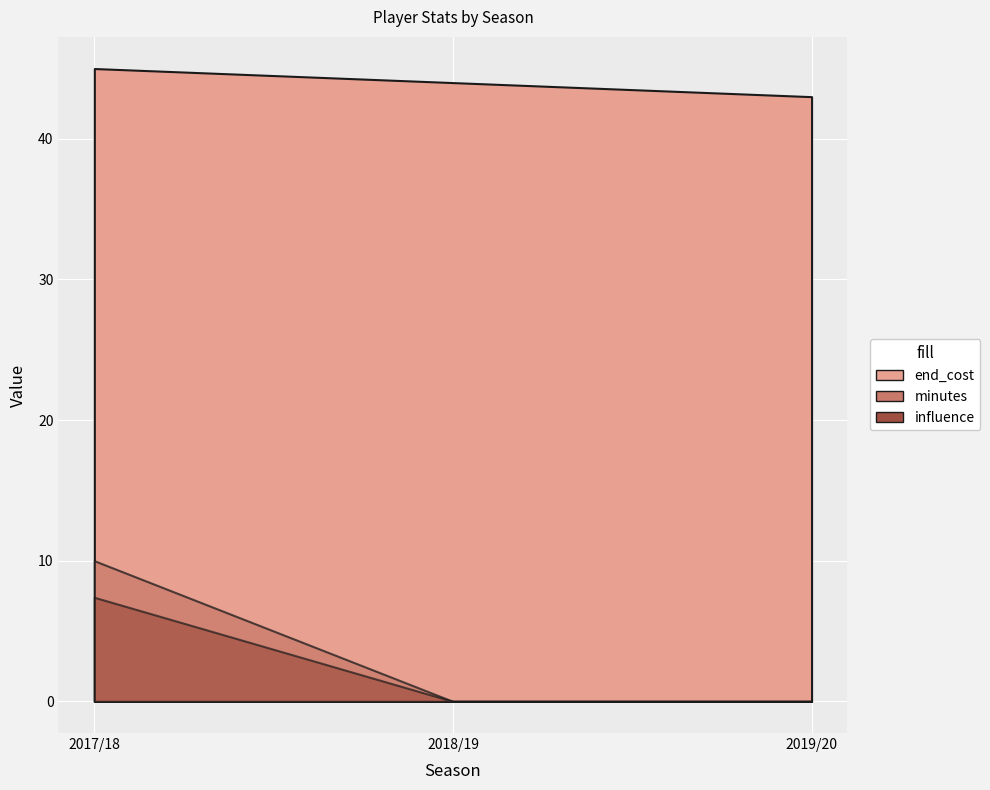

True or false: end_cost has a value of 14.7 at 2018/19.

False